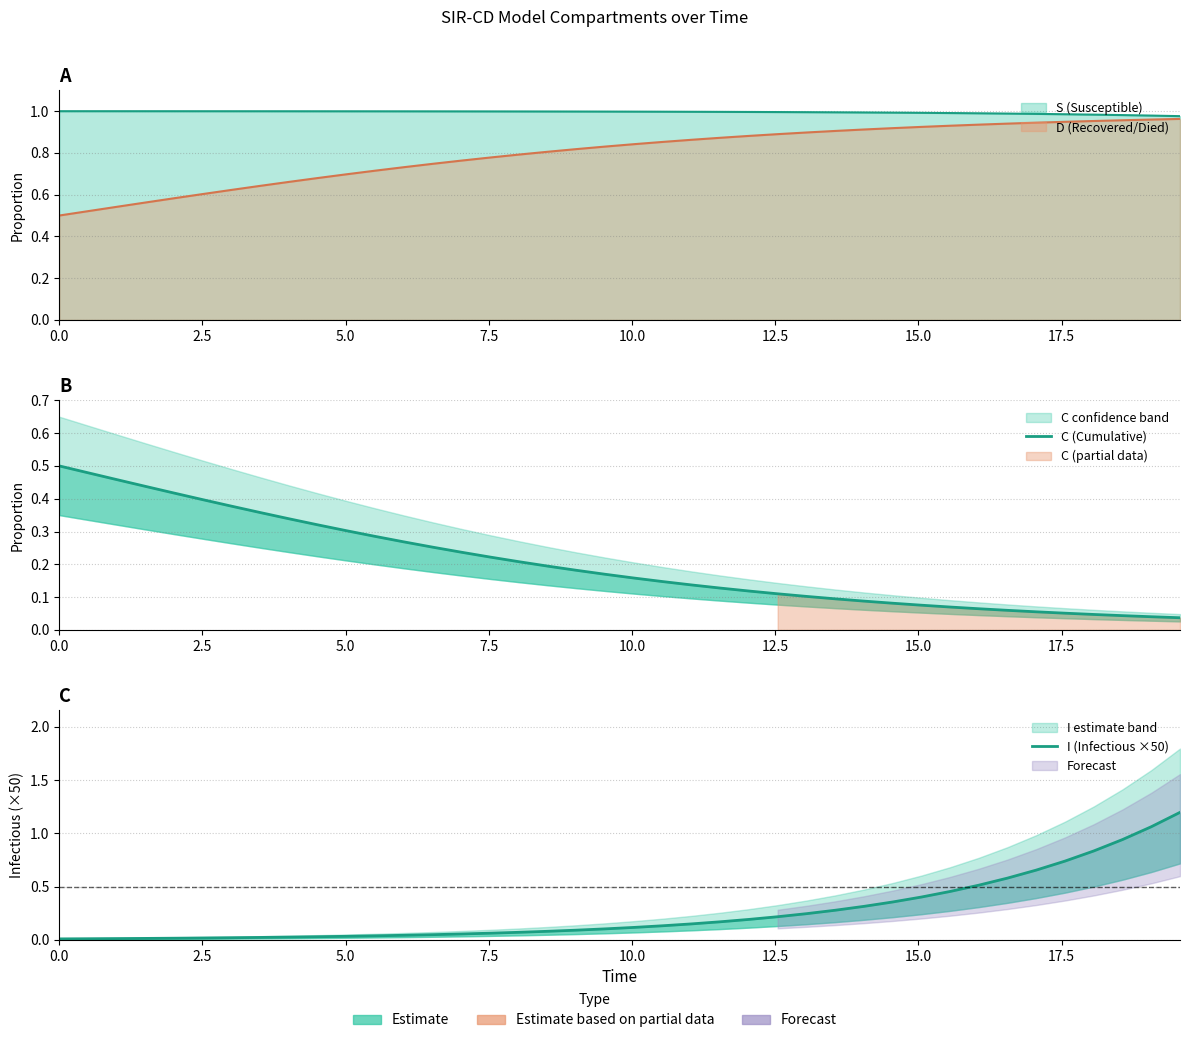

The I (Infectious ×50) series shows 0.1 at 29. True or false?

False